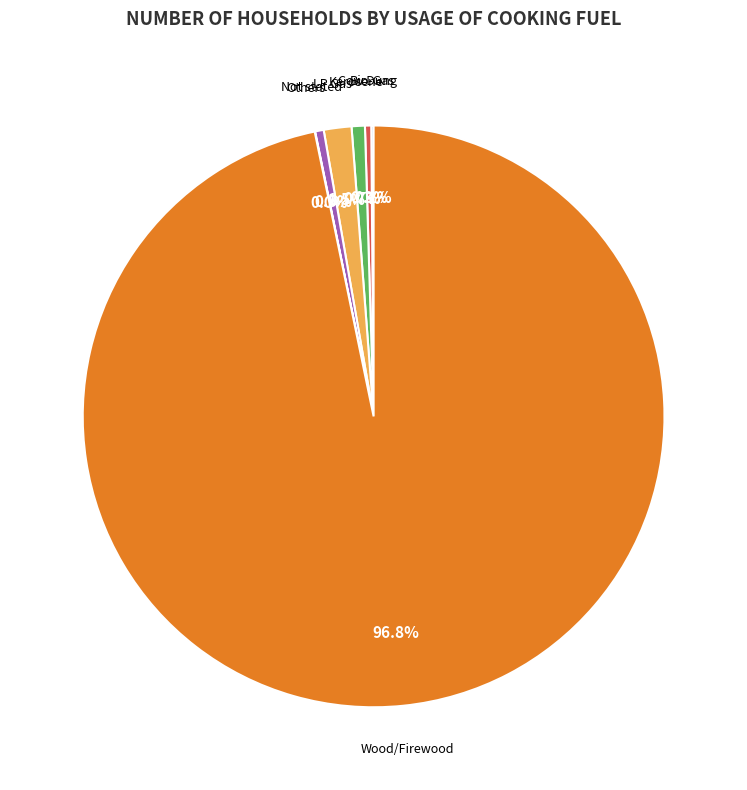

Which slice is the largest?

Wood/Firewood